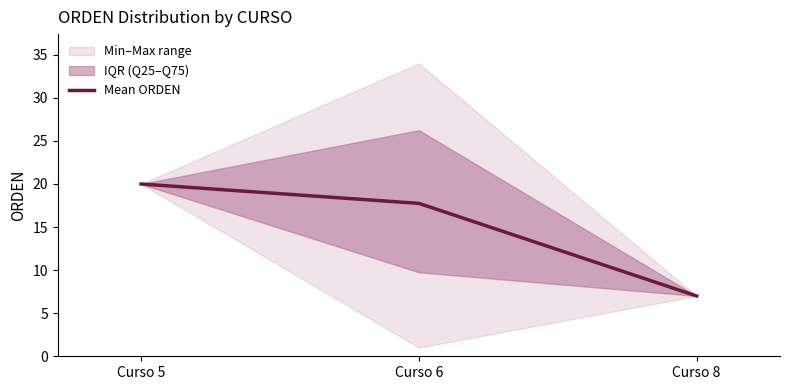

What value does the data have at Curso 8?

7.0